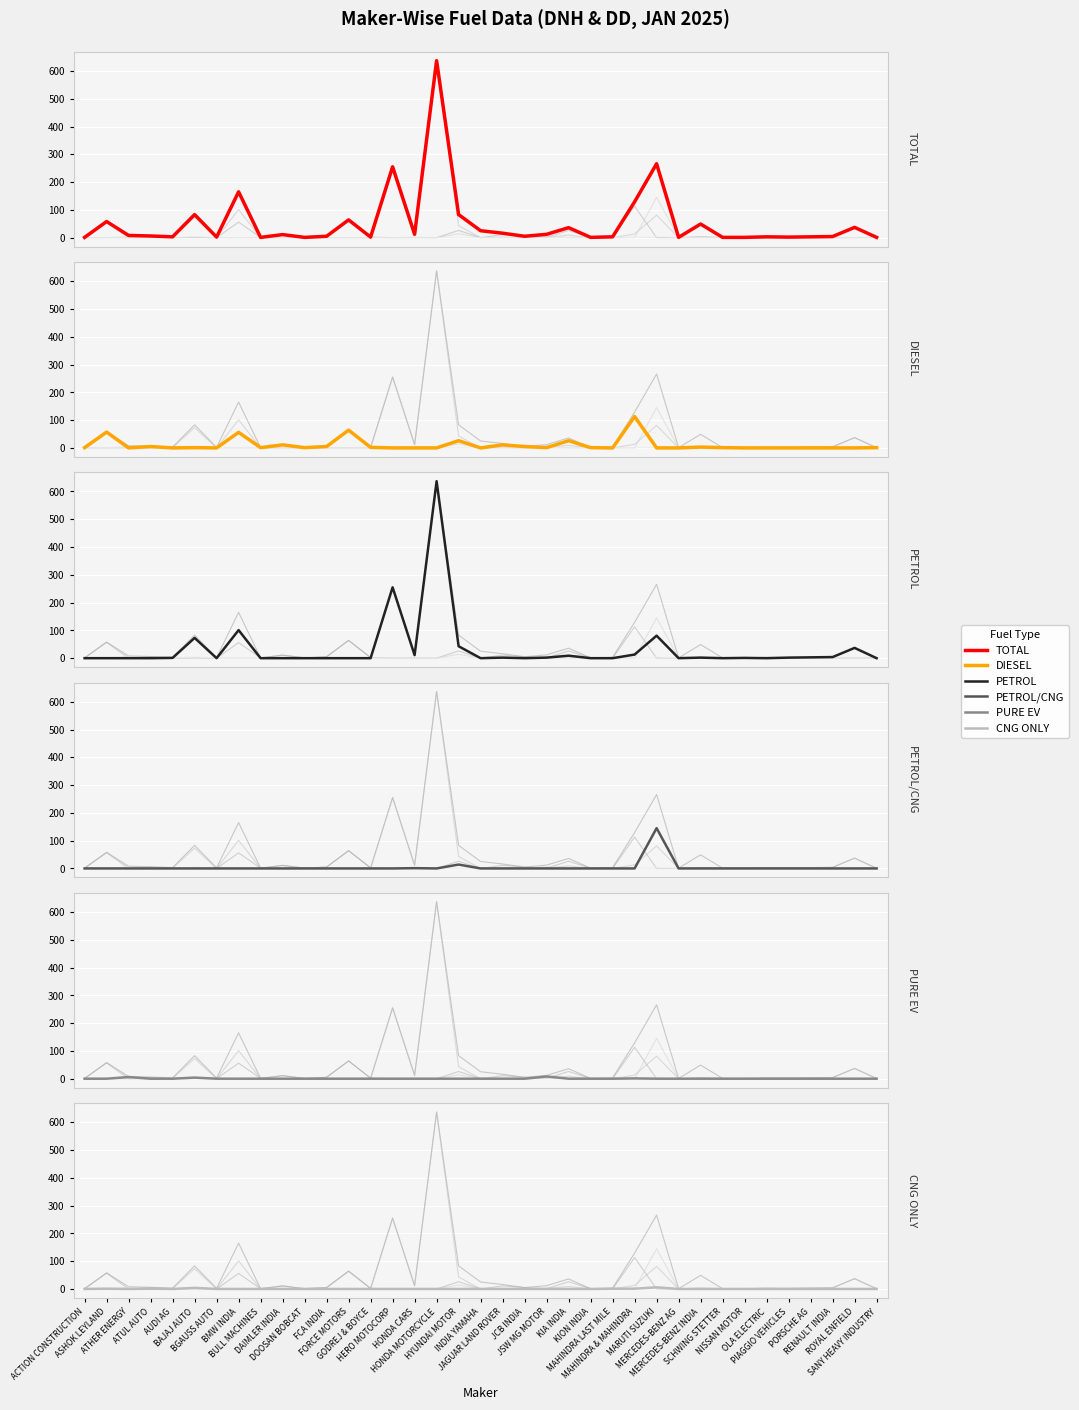

True or false: PETROL/CNG has a value of -80 at HERO MOTOCORP.

False